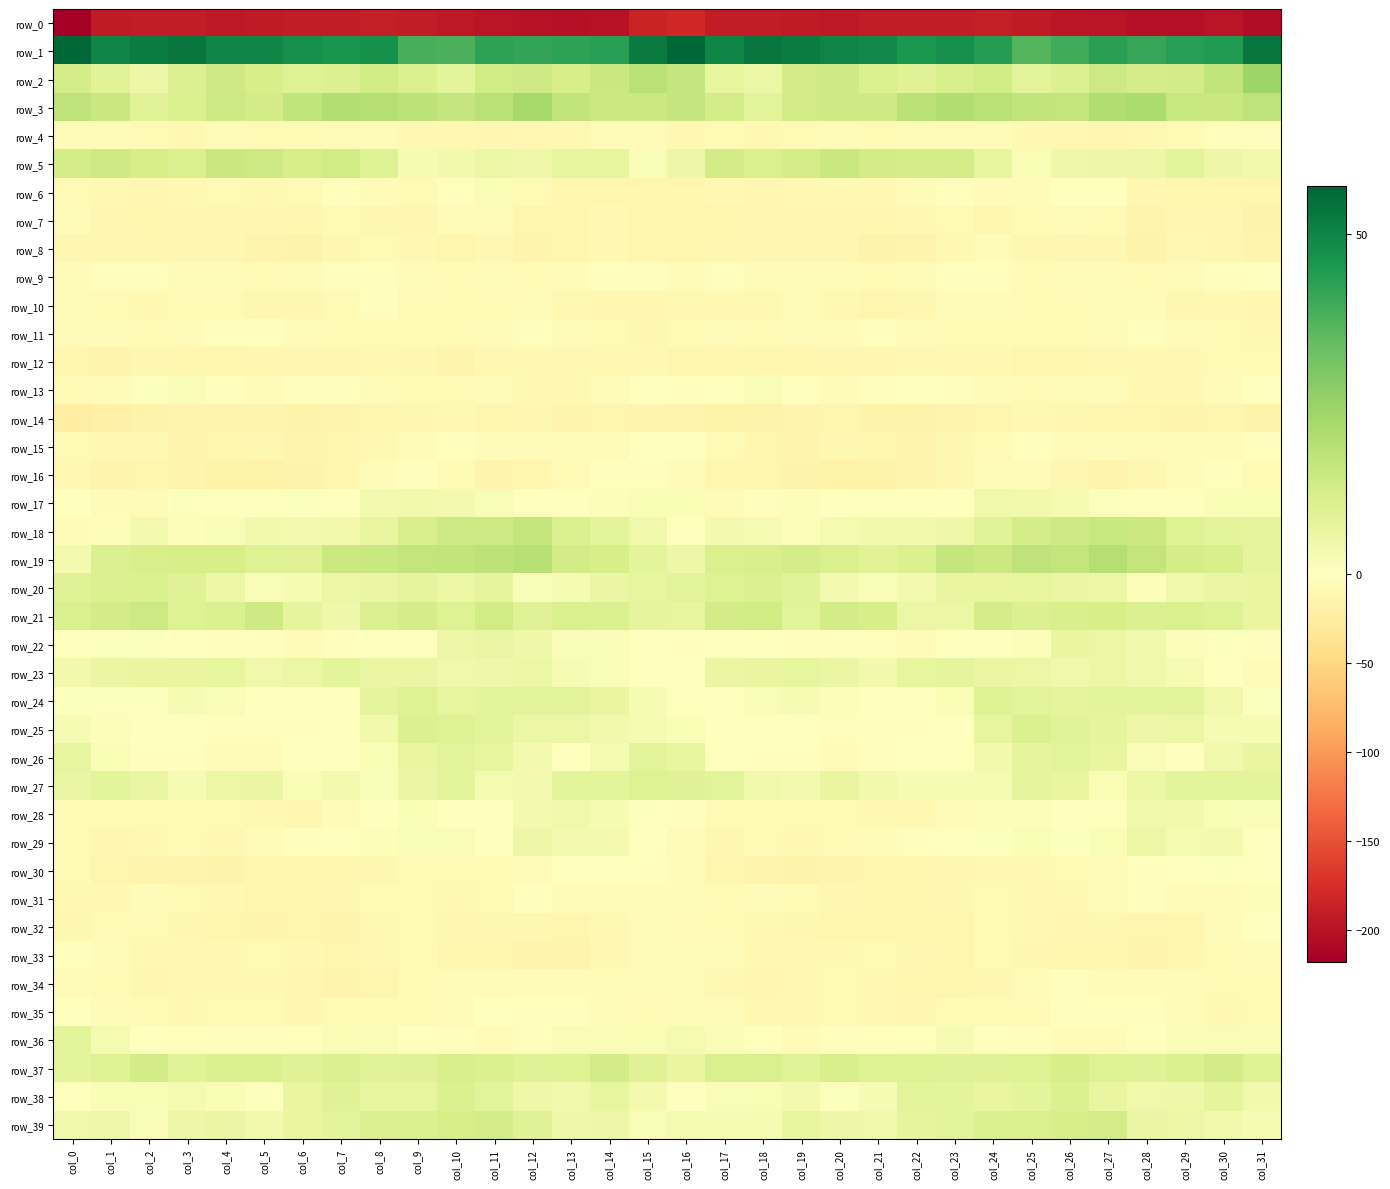

What is the lowest value of the row_33 series?

-15.2